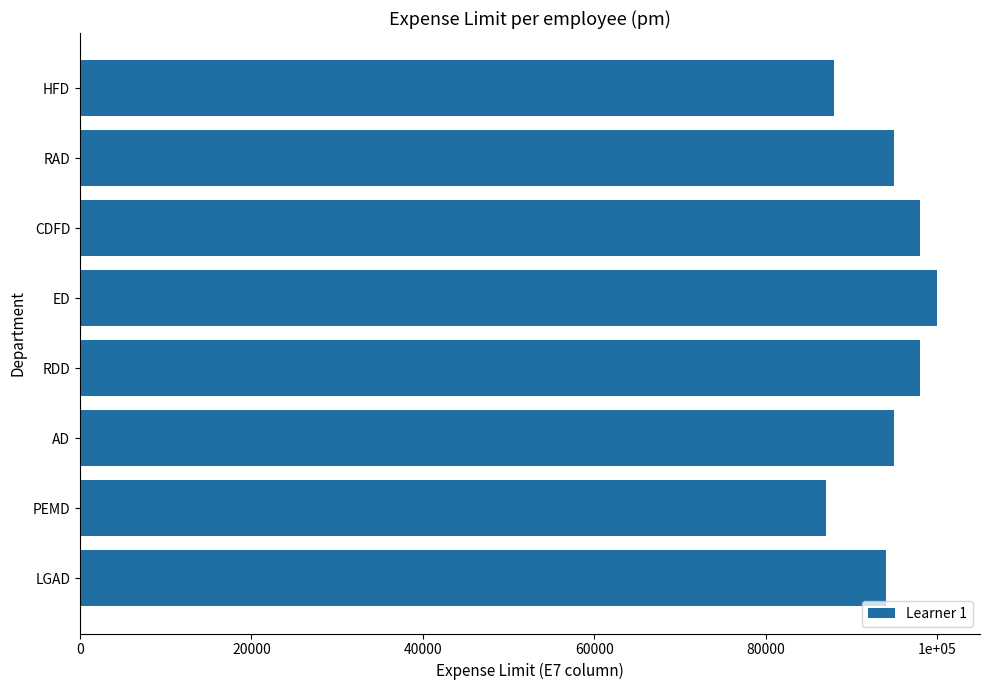

Are the bars horizontal?

Yes